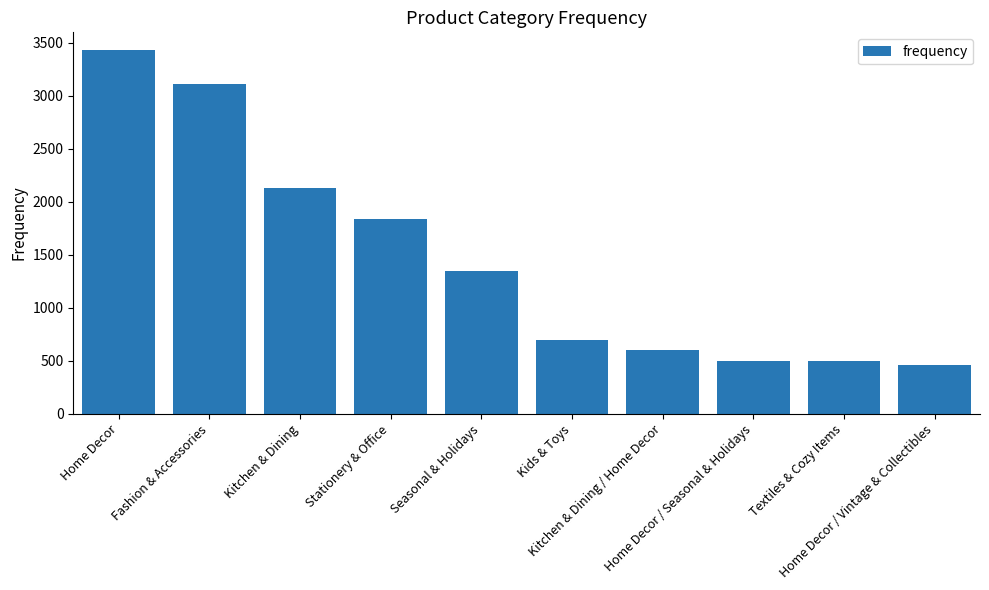

What is the difference between the maximum and minimum values?

2963